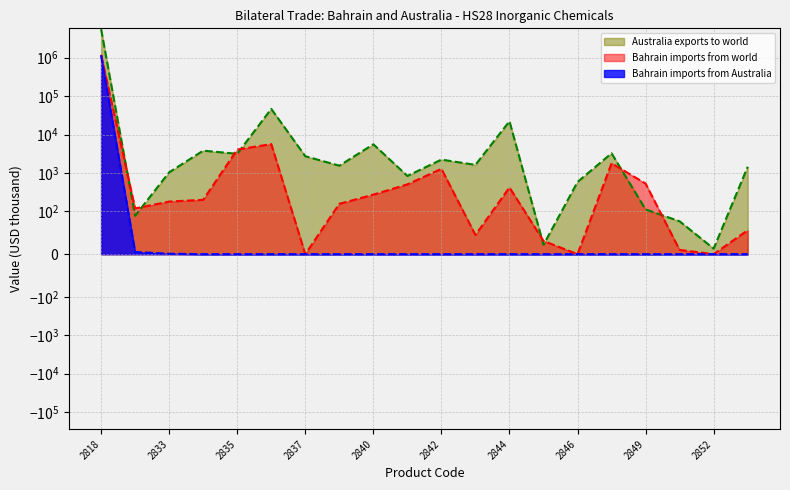

Which series has the largest total across all categories?

Australia exports to world